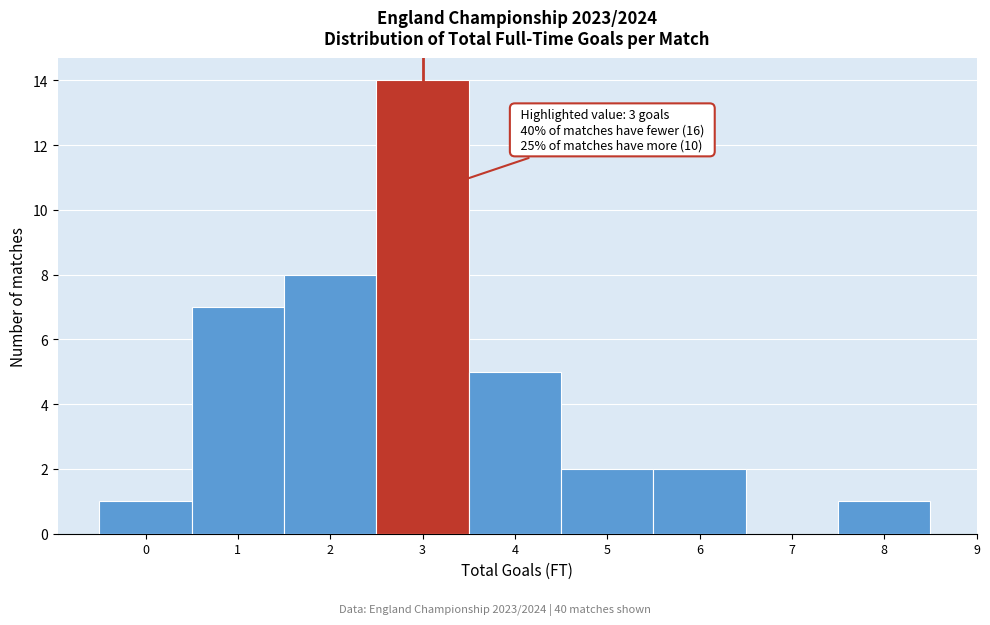

Which range on the x-axis has the tallest bar?

2.5 to 3.5